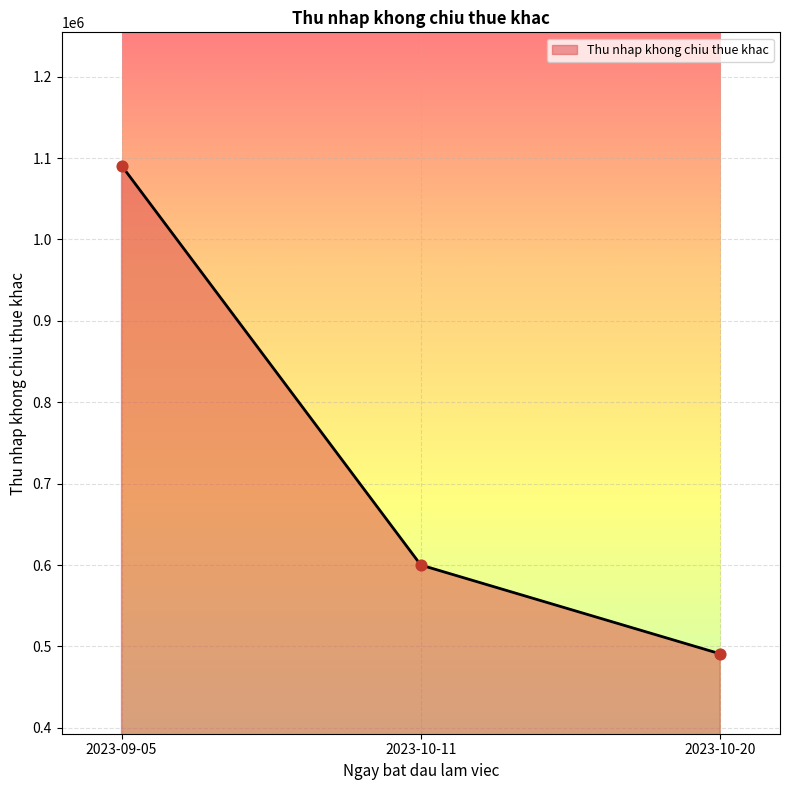

What is the ratio of the value at 2023-10-20 to the value at 2023-10-11?

0.8